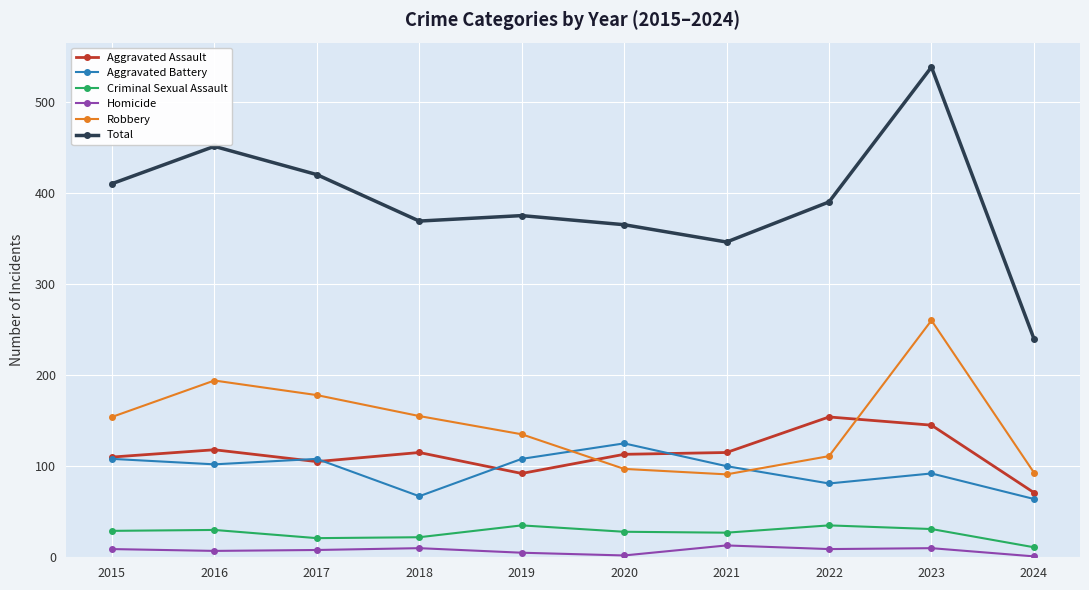

In Robbery, how many points are lower than both neighbors (excluding endpoints)?

1